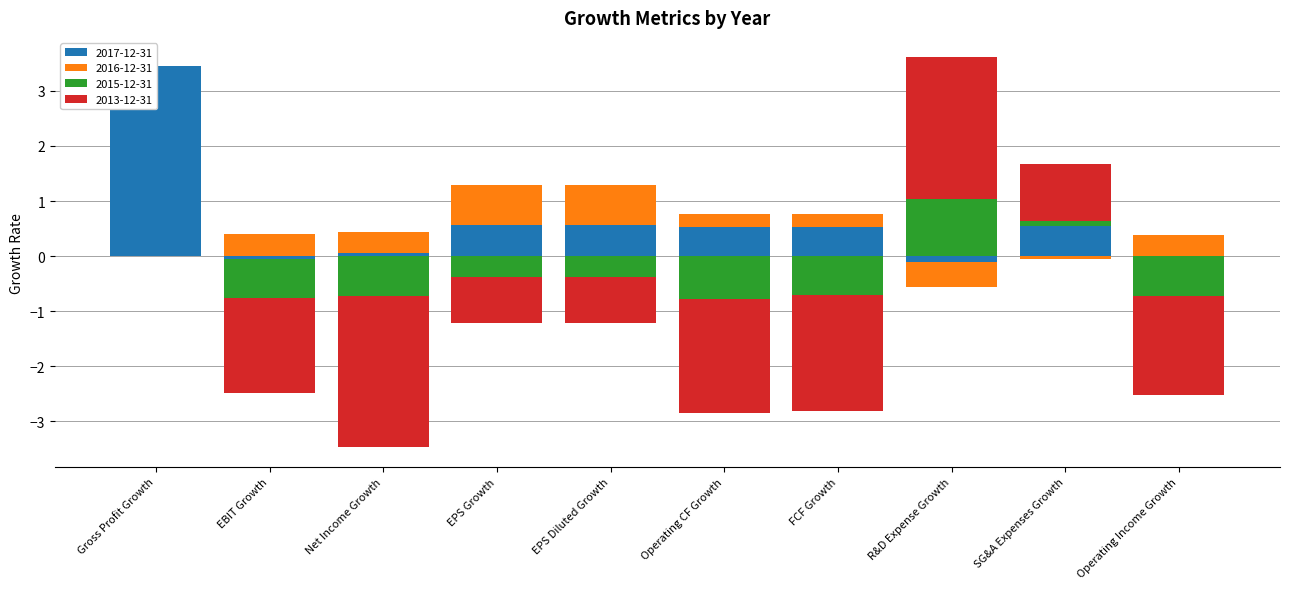

What is the total value across all series at Operating Income Growth?

-2.1